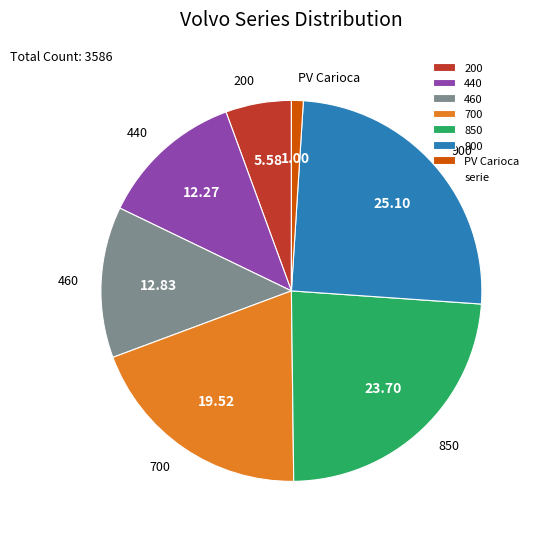

Do PV Carioca and 440 together represent more than half of the pie?

No